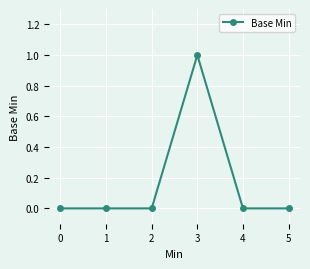

Reading right to left, what are all the values shown in this chart?

0	0	1	0	0	0